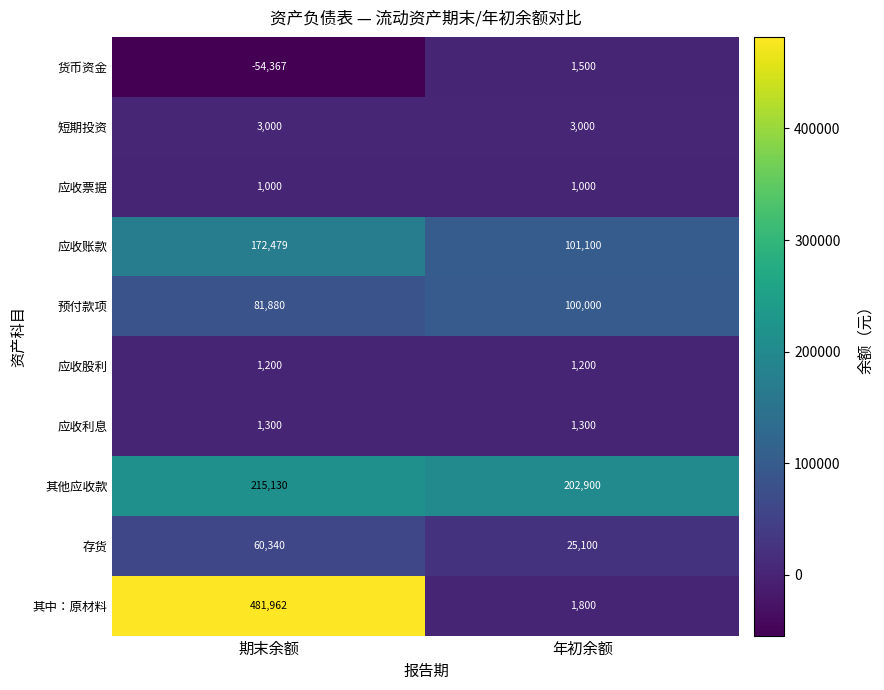

List the series in order of their peak value, highest first.

其中：原材料, 其他应收款, 应收账款, 预付款项, 存货, 短期投资, 货币资金, 应收利息, 应收股利, 应收票据